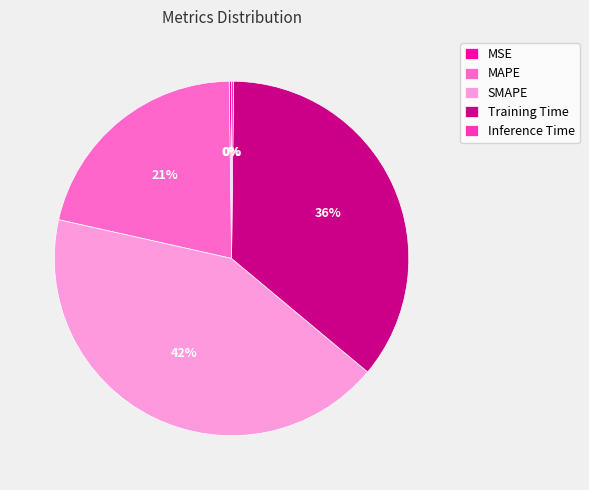

What percentage is the SMAPE slice, to the nearest percent?

42%